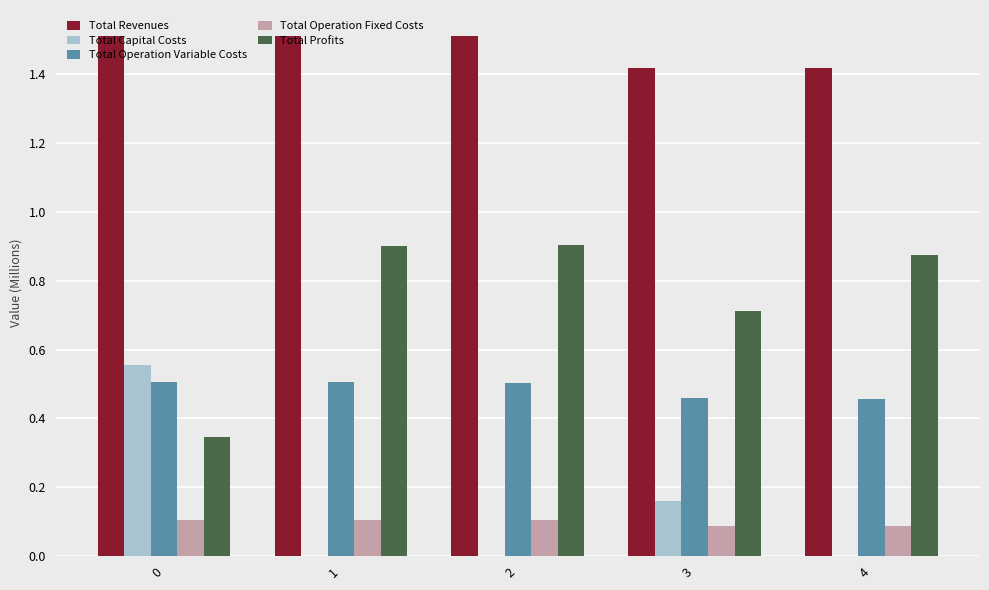

Are the bars horizontal?

No